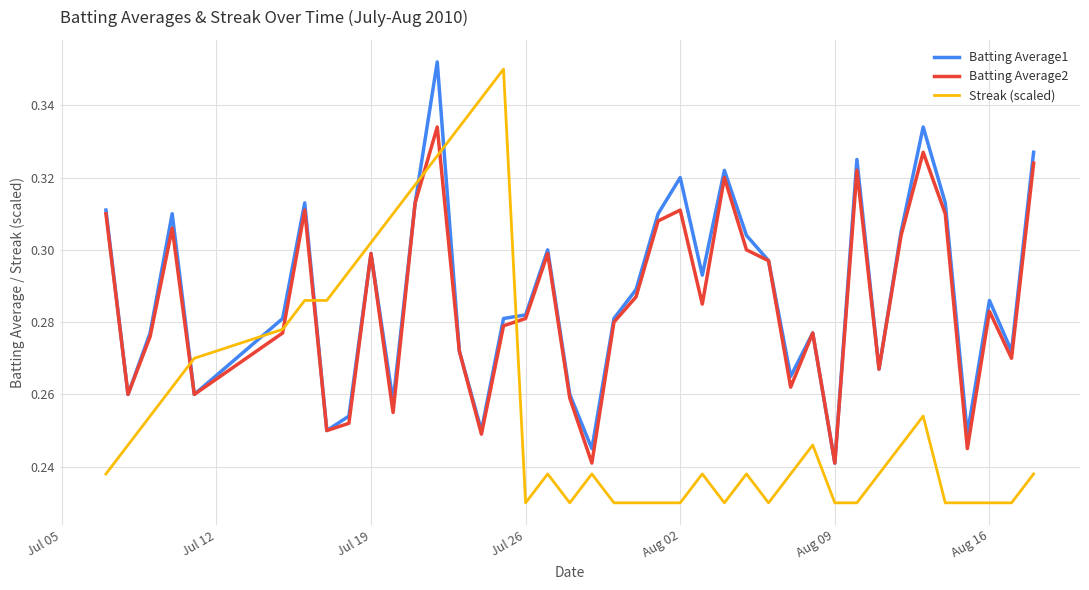

Does the chart display data point markers on the line(s)?

No